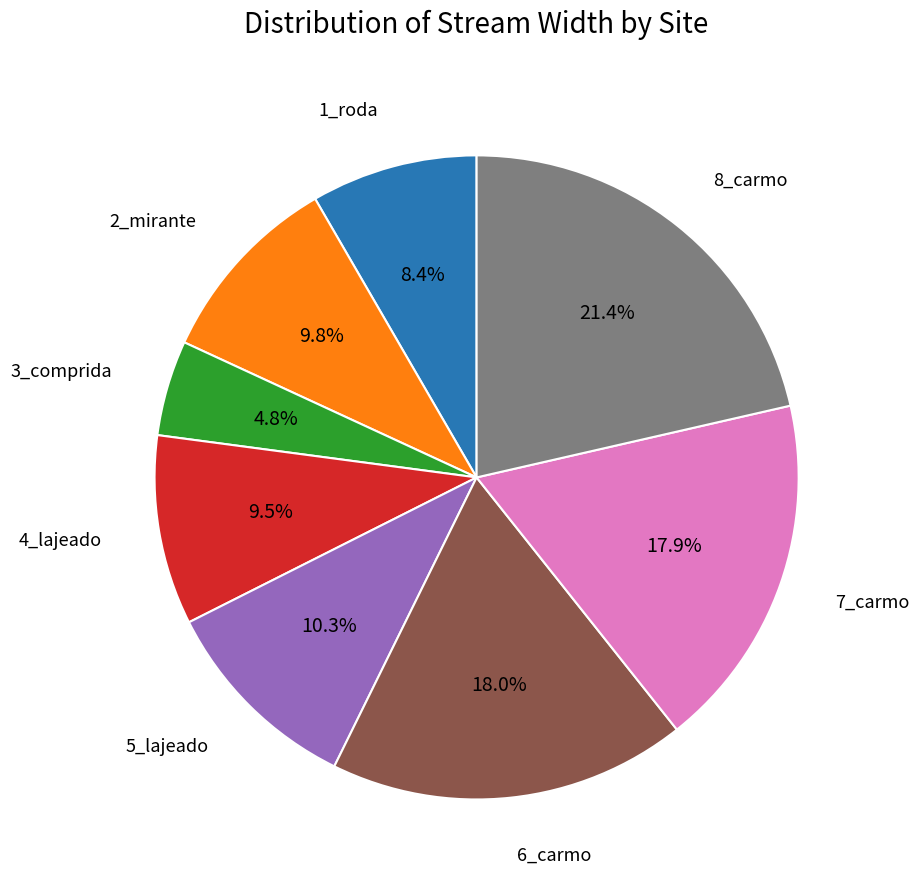

Does any single category account for the majority?

No